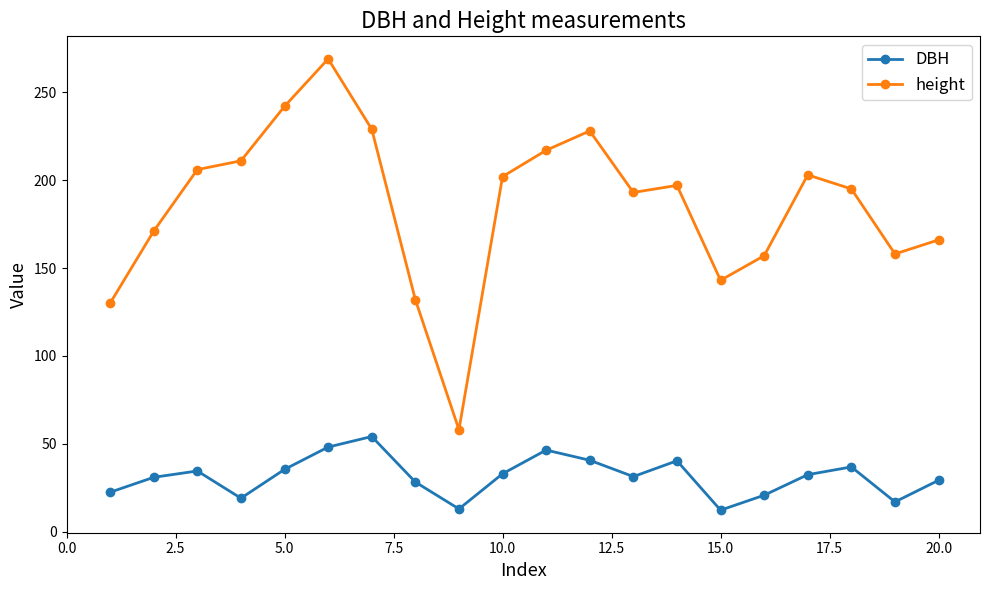

True or false: DBH and height intersect in this chart.

False